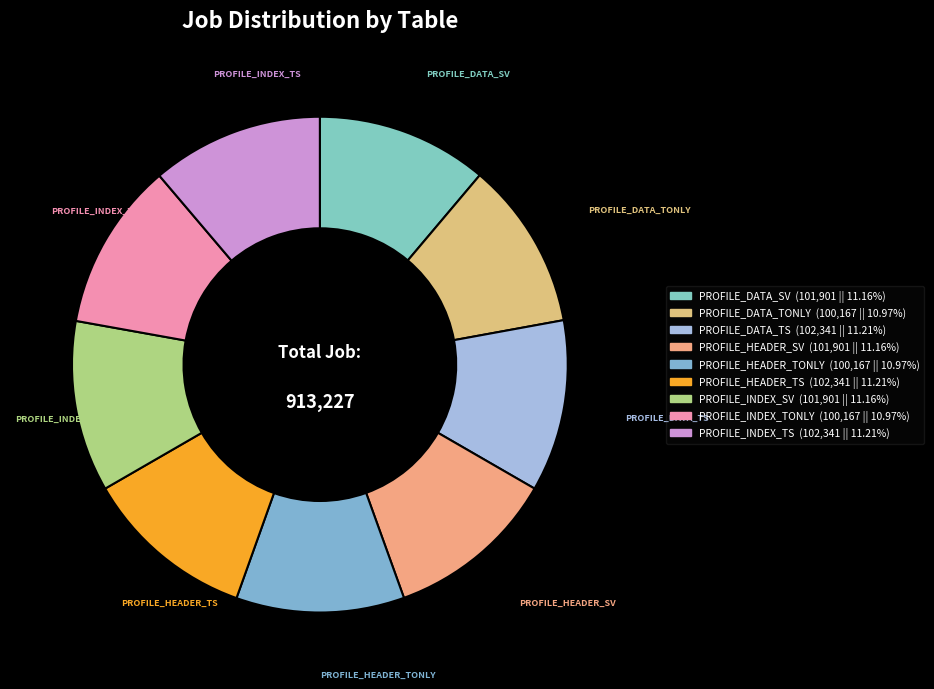

Does any single category account for the majority?

No